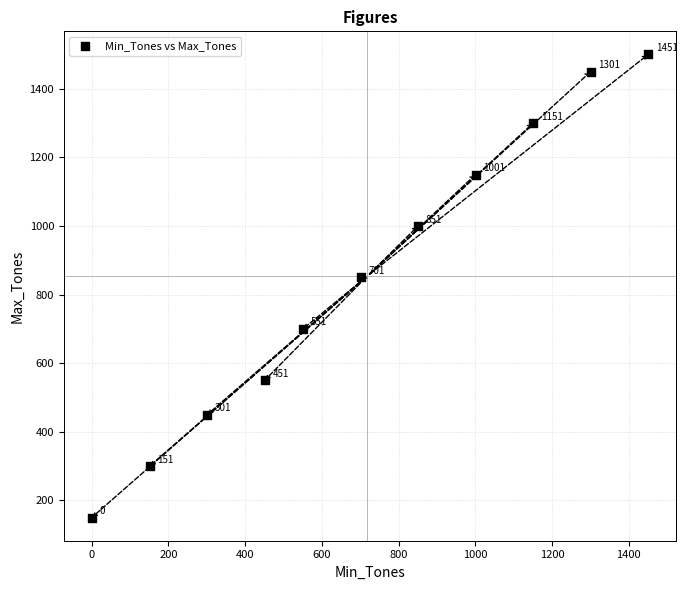

What Y value in the scatter plot is closest to 825?

850